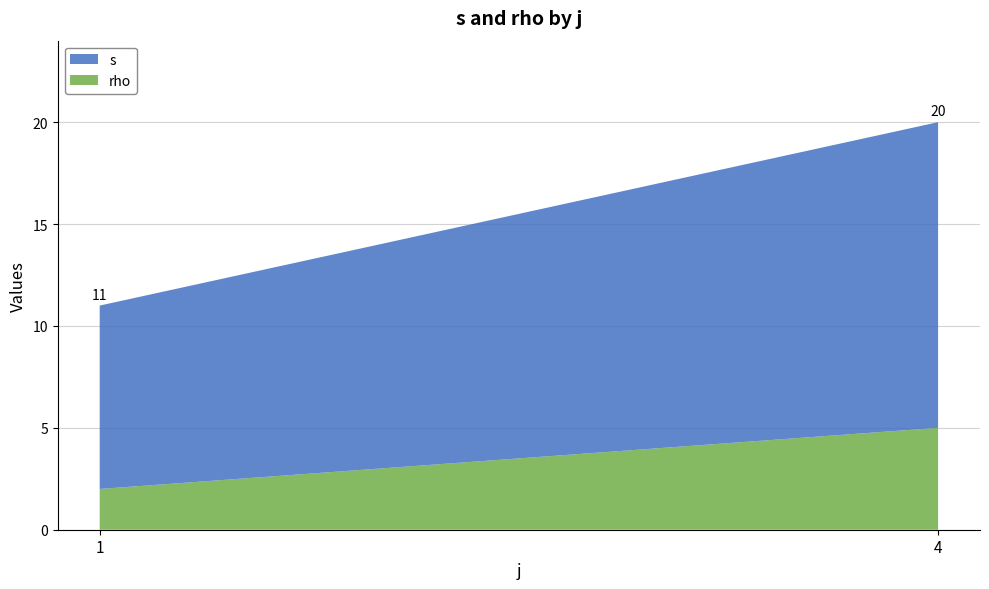

What is the total value across all series at 4?

20